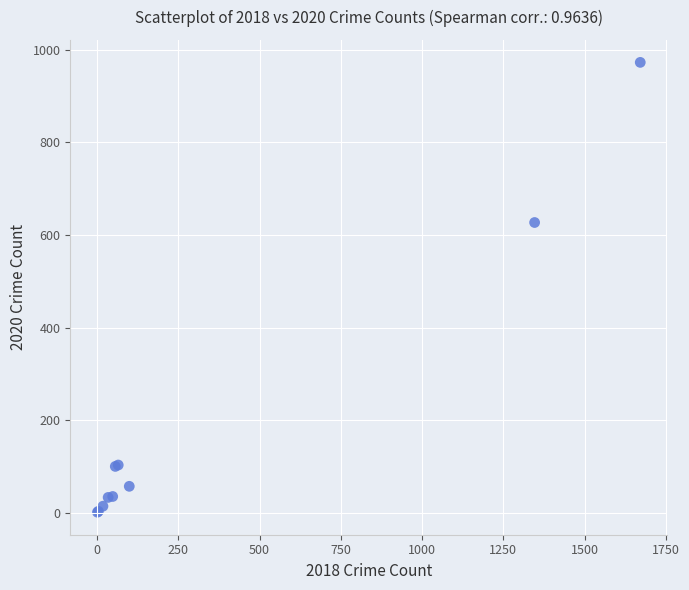

What Y value in the scatter plot is closest to 487?

627